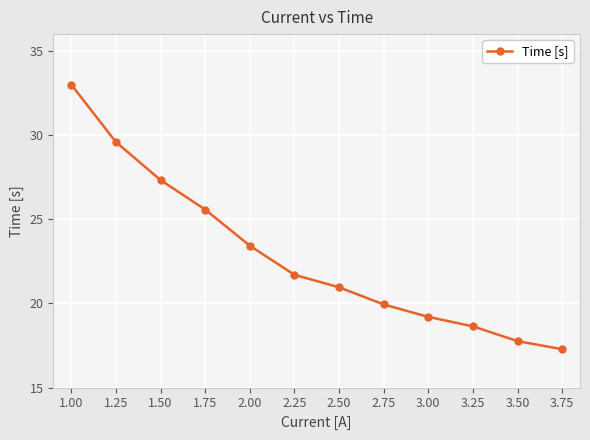

At which label does the data first exceed 21?

1.00